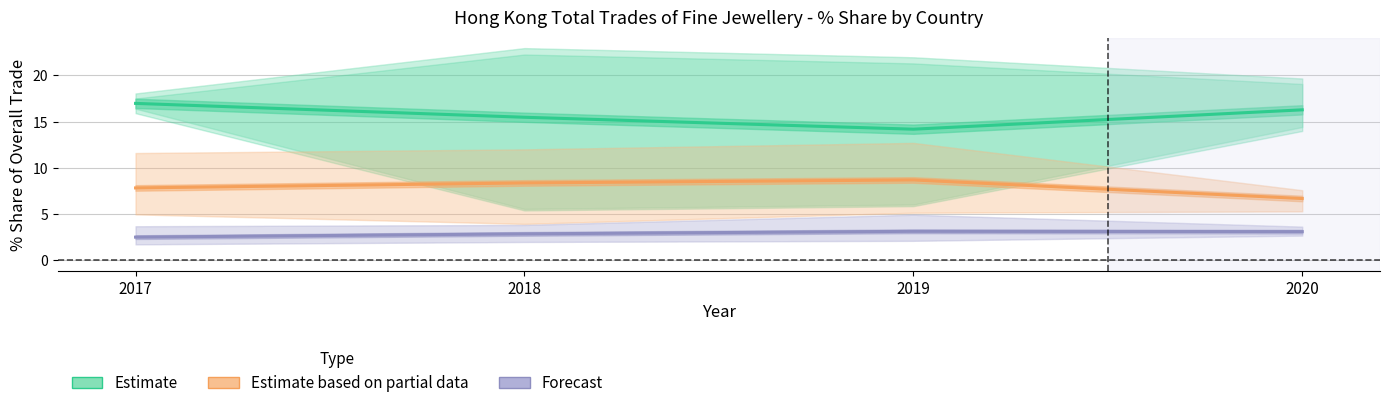

True or false: Estimate (Top 3 Countries) has more than 2 interior local peaks.

False